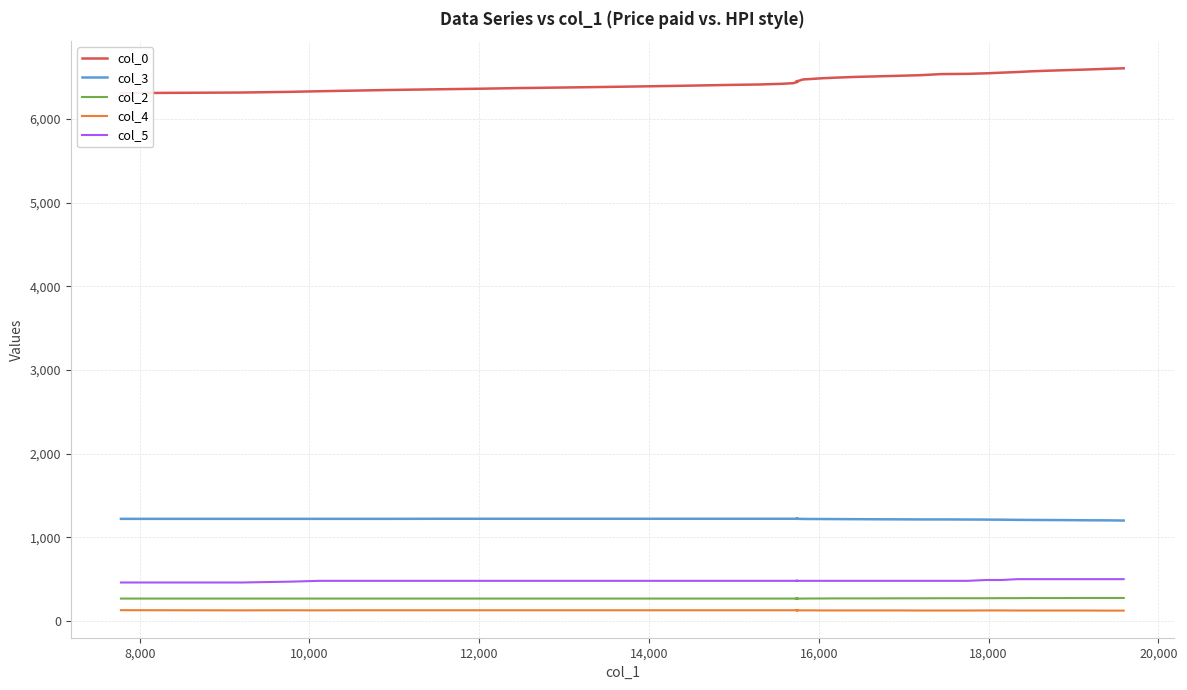

Does the chart display data point markers on the line(s)?

No